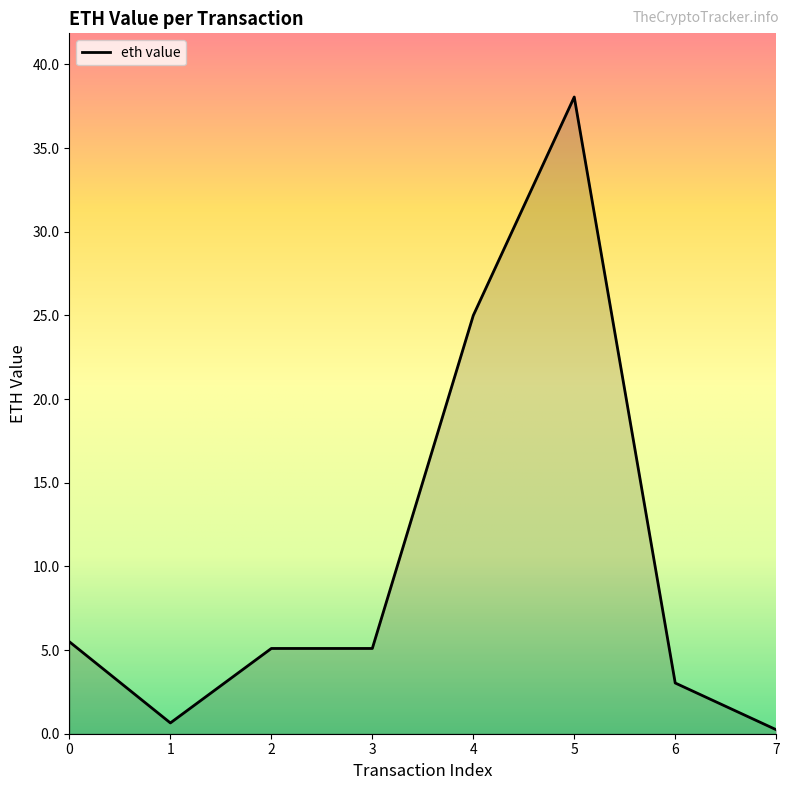

Reading right to left, extract all data points from this chart.

0.2	3.0	38.0	25.0	5.1	5.1	0.6	5.5